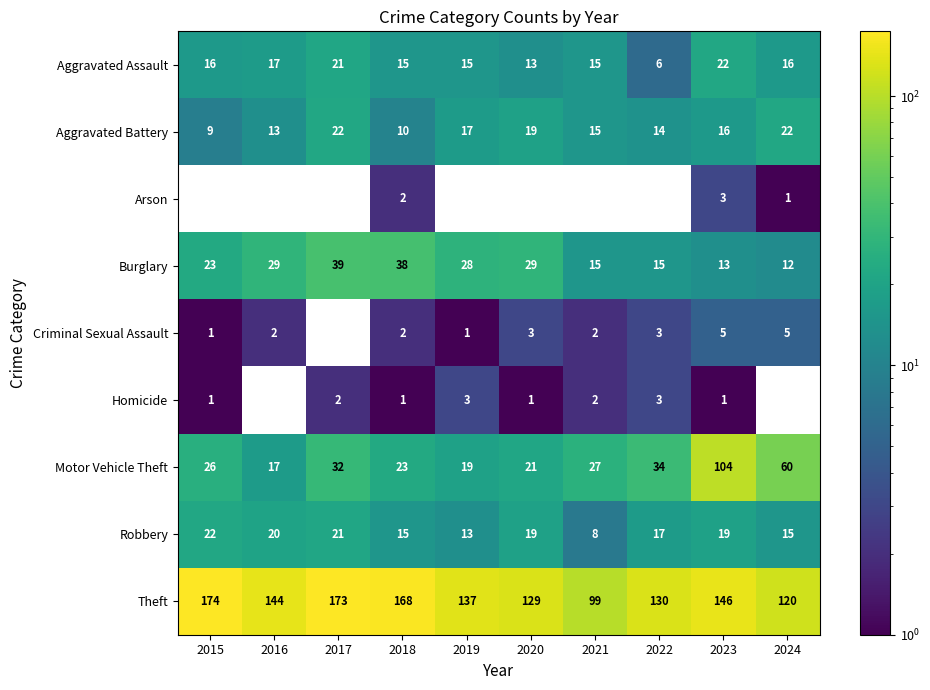

What value does the Aggravated Assault series have at 2024?

16